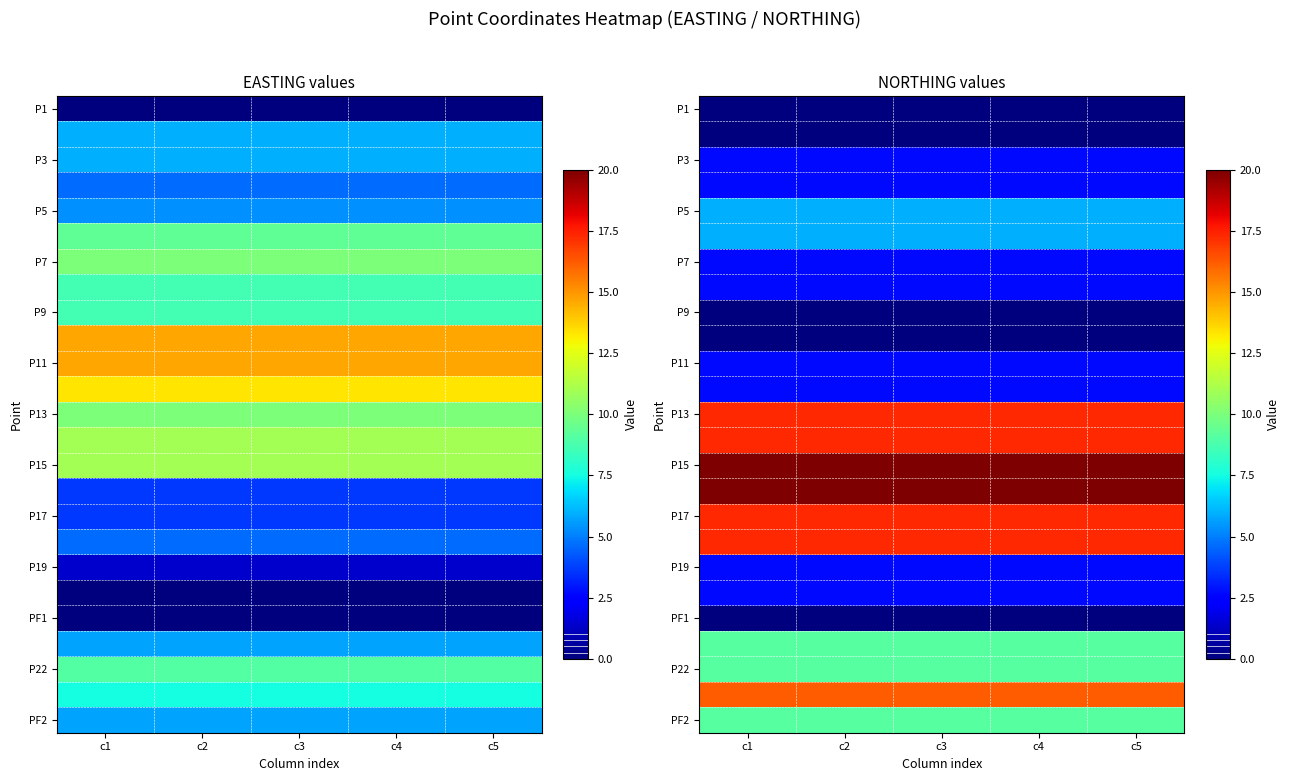

What is the total value across all series at c2?

186.2